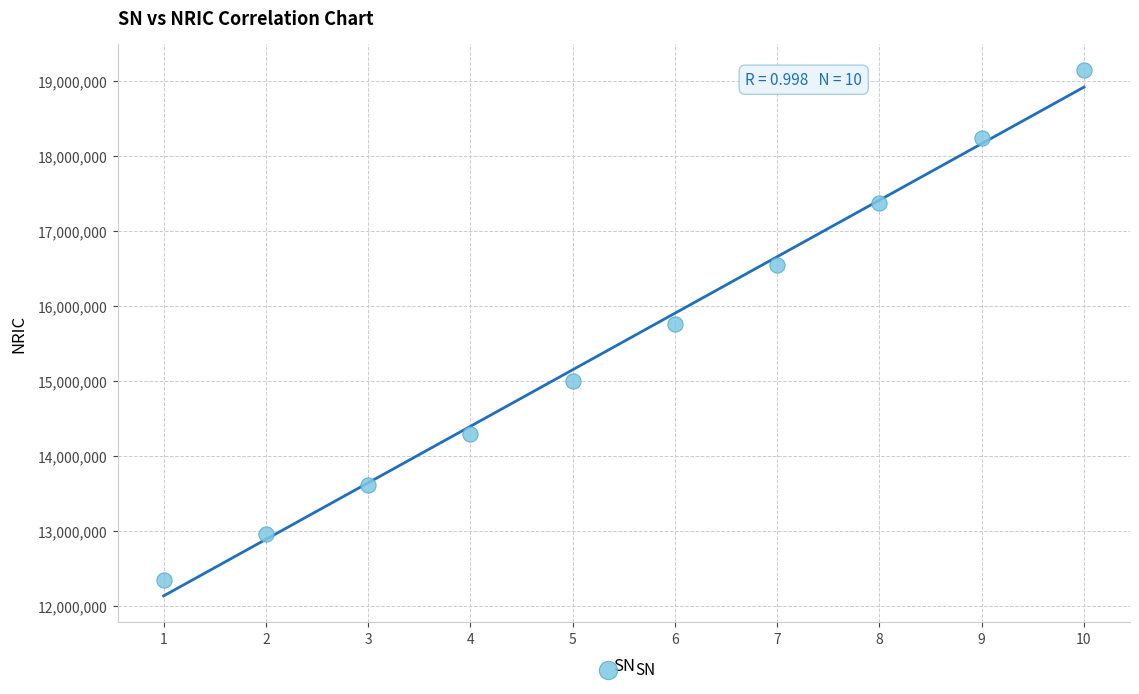

What is the range of Y values (max minus min)?

6806519